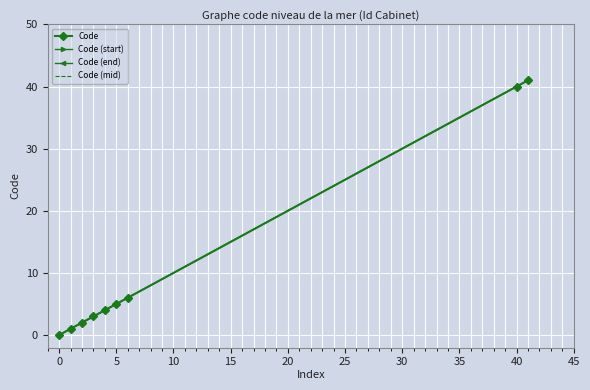

What is the change in value from 2 to 4?

+2